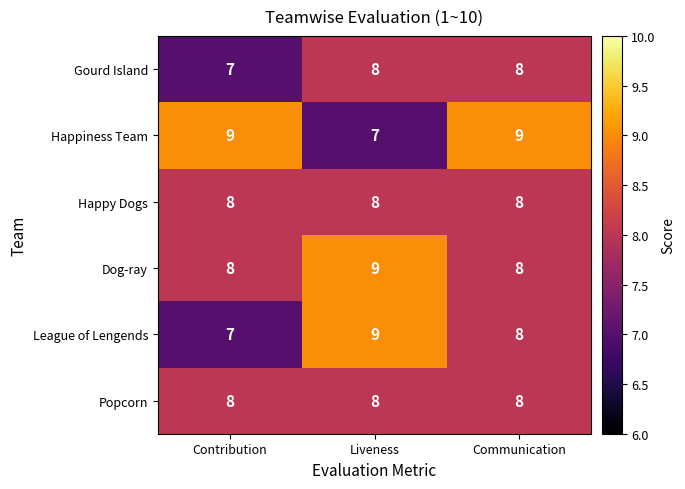

At how many categories does at least one series exceed 8?

3